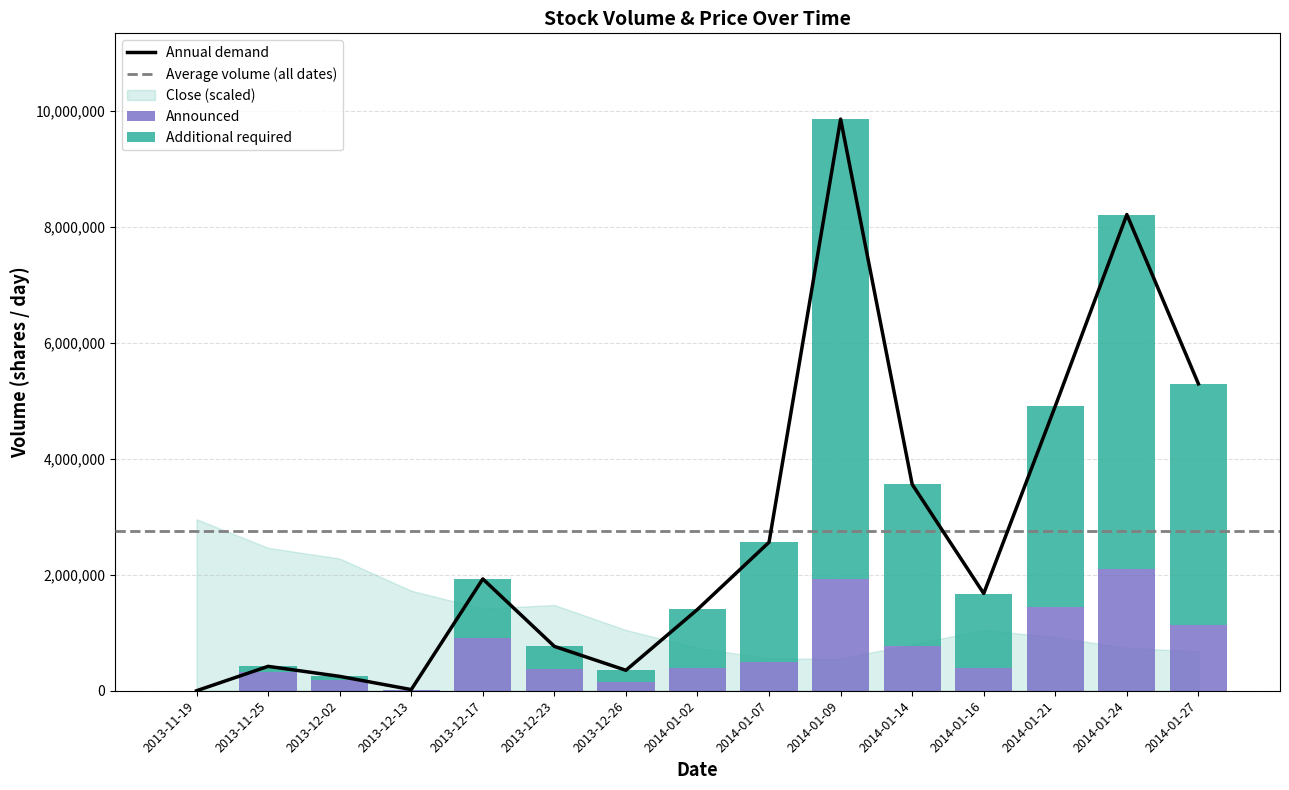

At which category is the sum across all series the highest?

2014-01-09